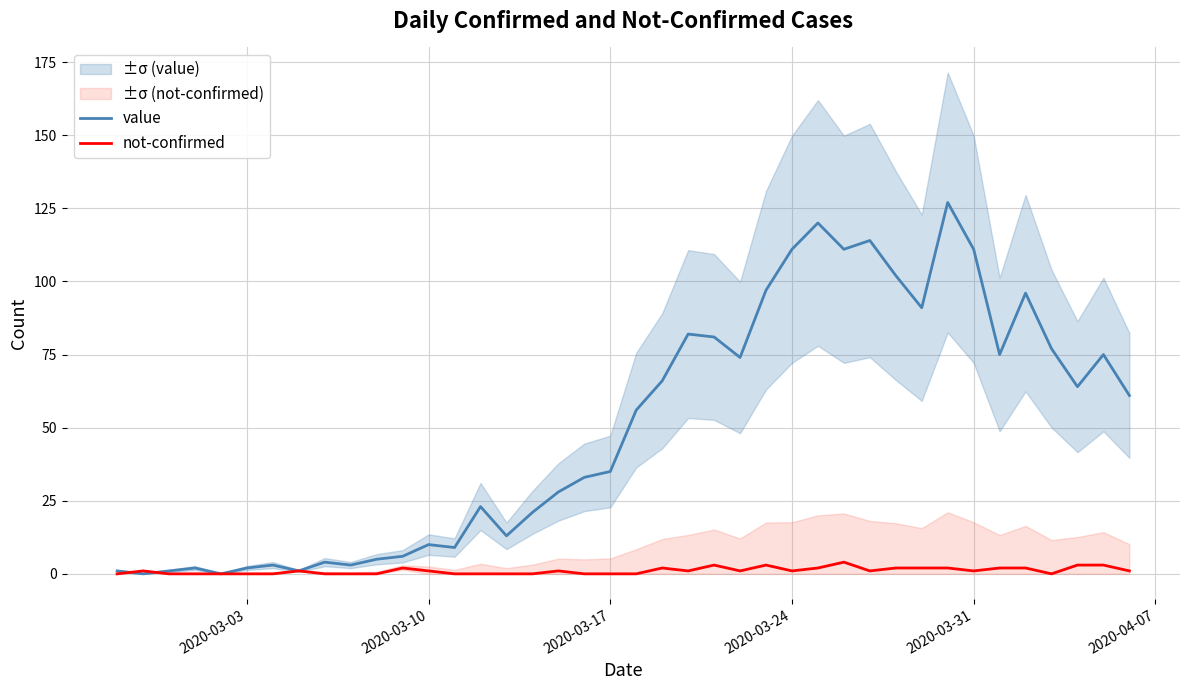

True or false: not-confirmed has more than 0 interior local peaks.

True